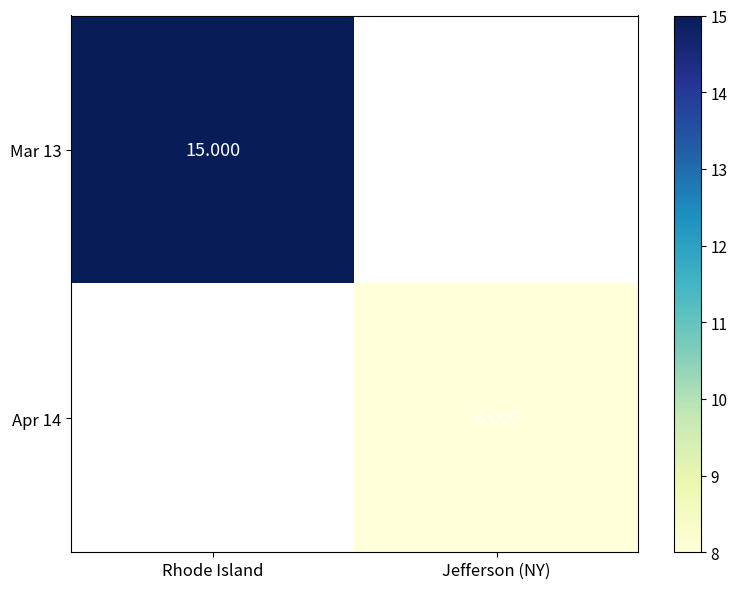

Where is Mar 13 nearest to the value 15?

Rhode Island